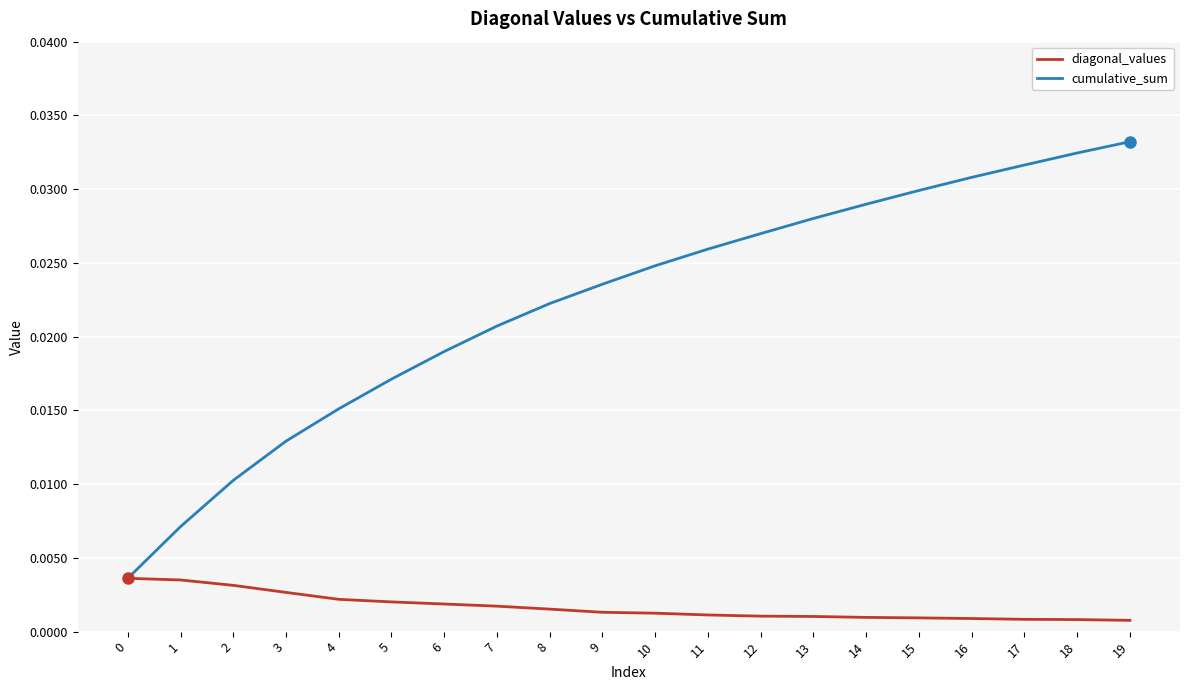

Which series has the largest total across all categories?

cumulative_sum